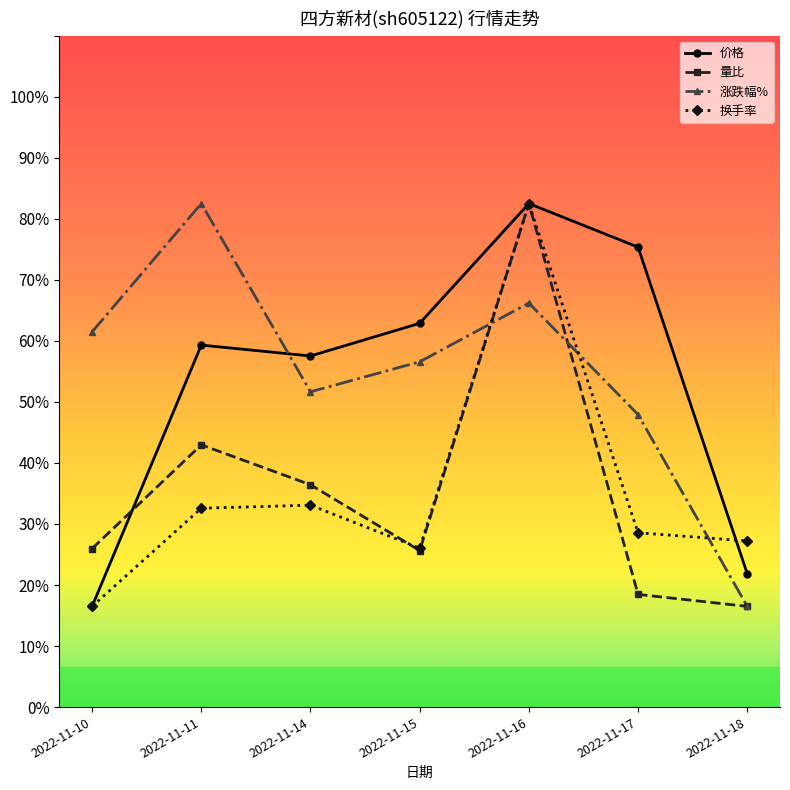

At which category is the sum across all series the highest?

2022-11-16